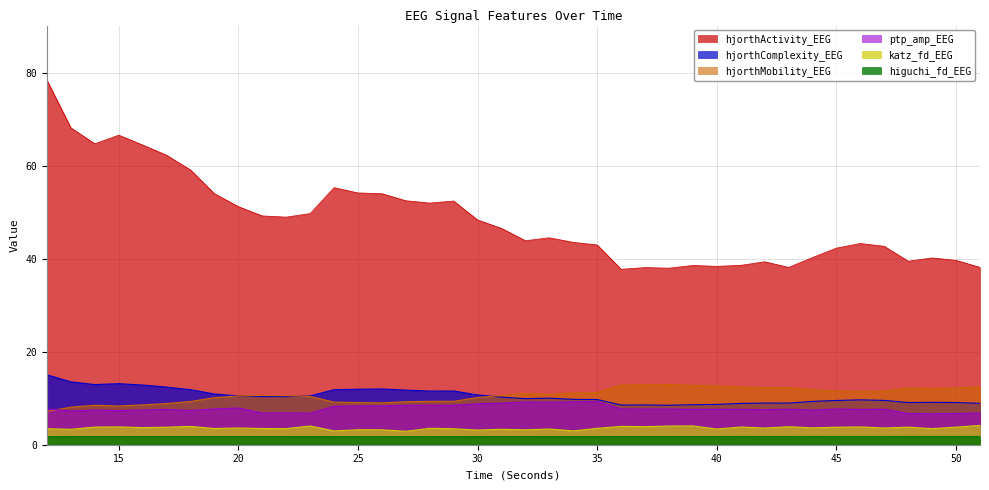

True or false: katz_fd_EEG and hjorthActivity_EEG intersect in this chart.

False